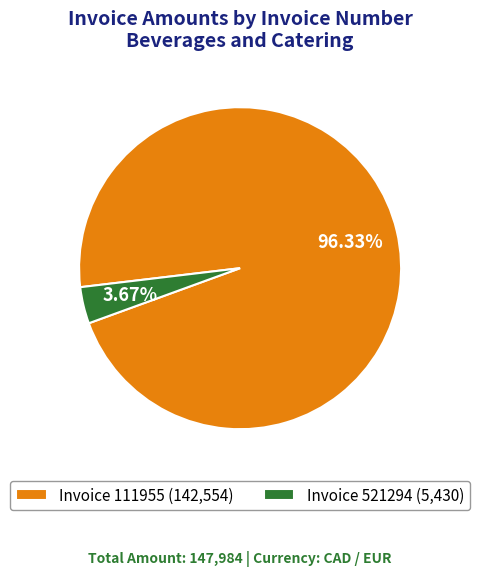

How many segments does this pie chart have?

2